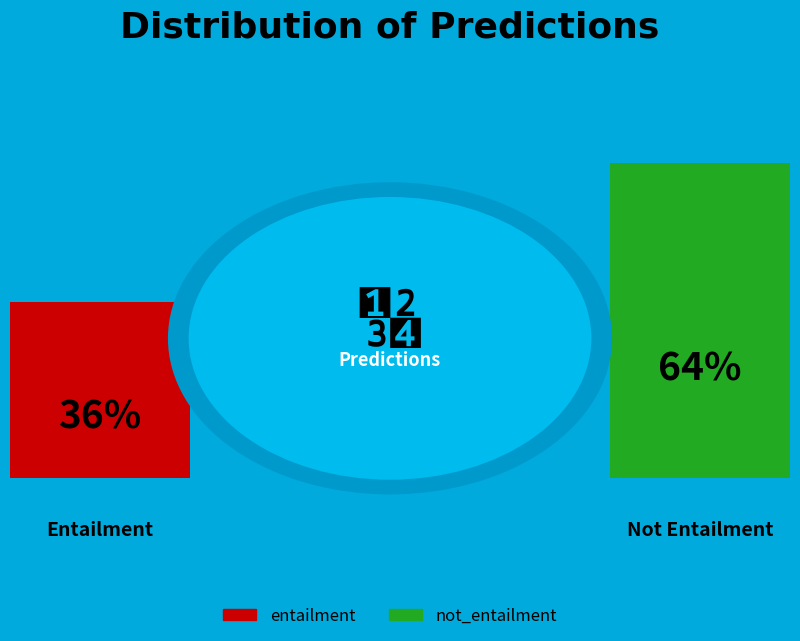

Count the number of slices in the pie.

2